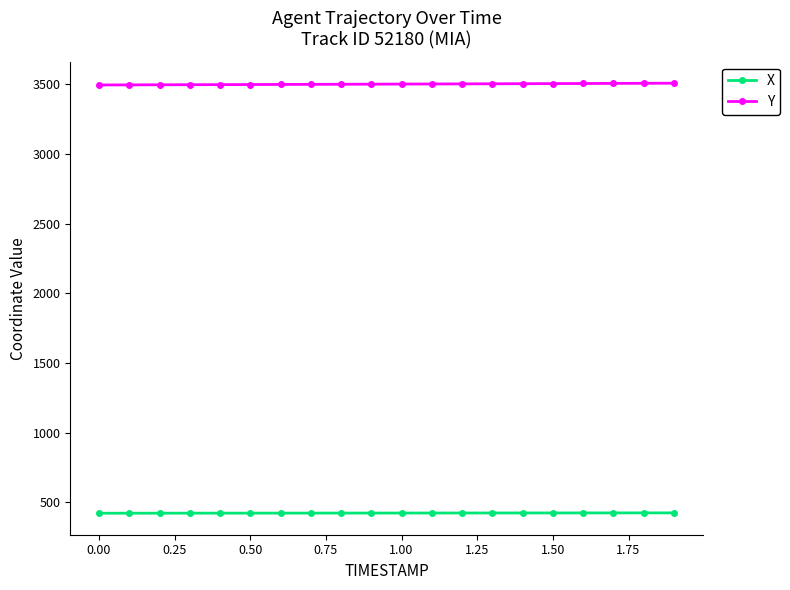

What is the highest value of the X series?

424.3